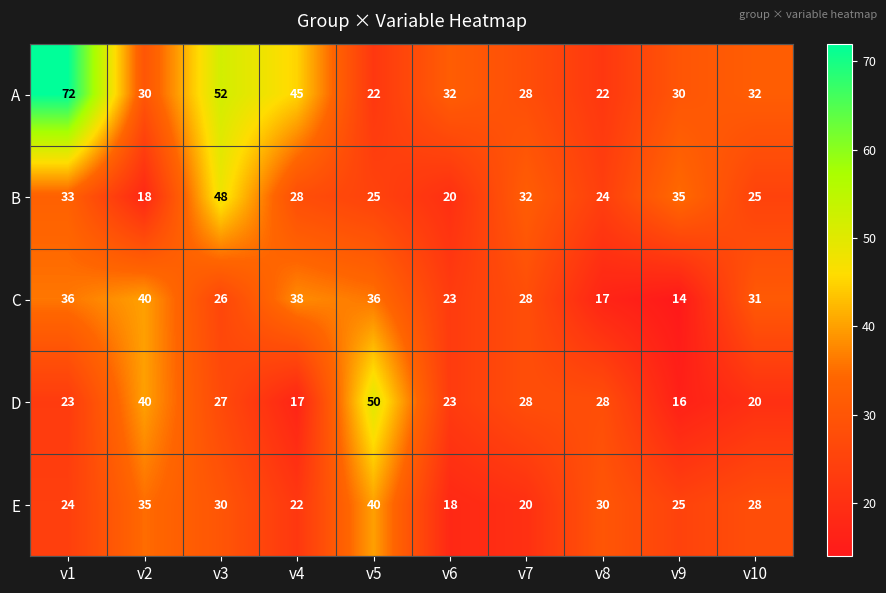

What is the difference between the maximum and minimum values in the C series?

26